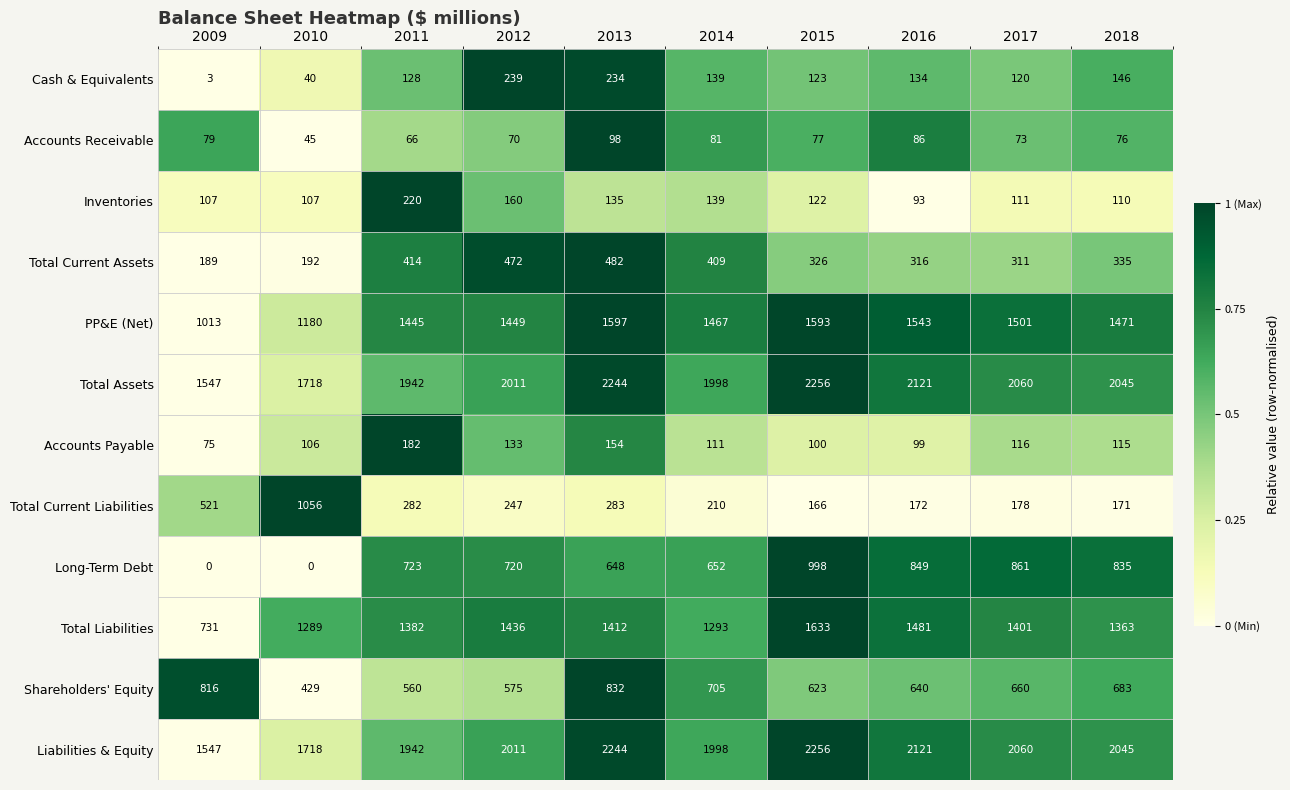

What is the maximum value shown in the chart?

2256